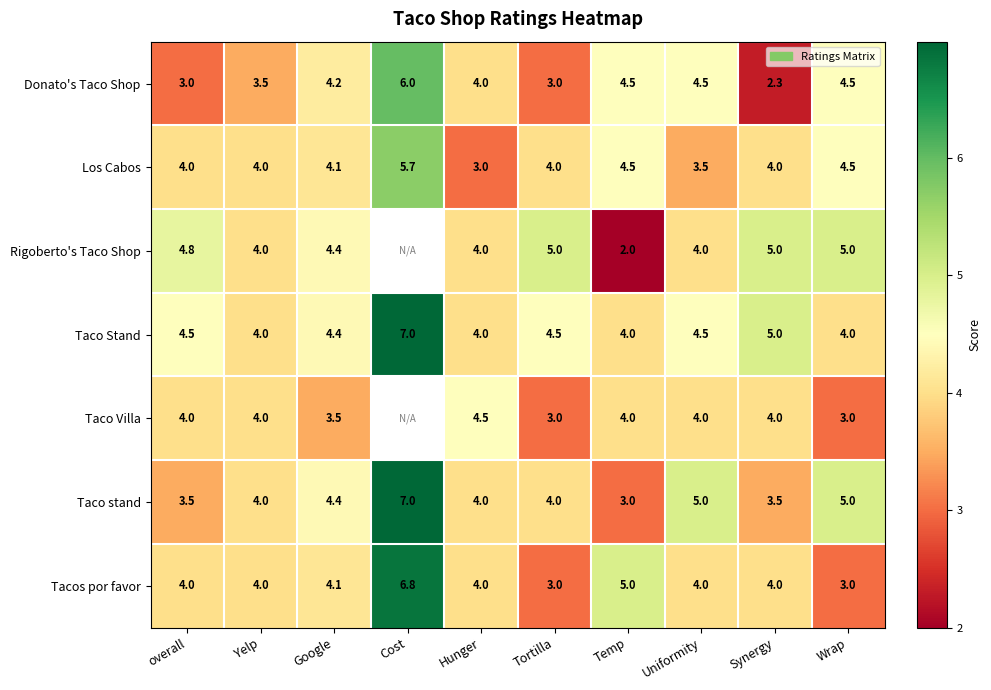

At which category is the sum across all series the highest?

Uniformity